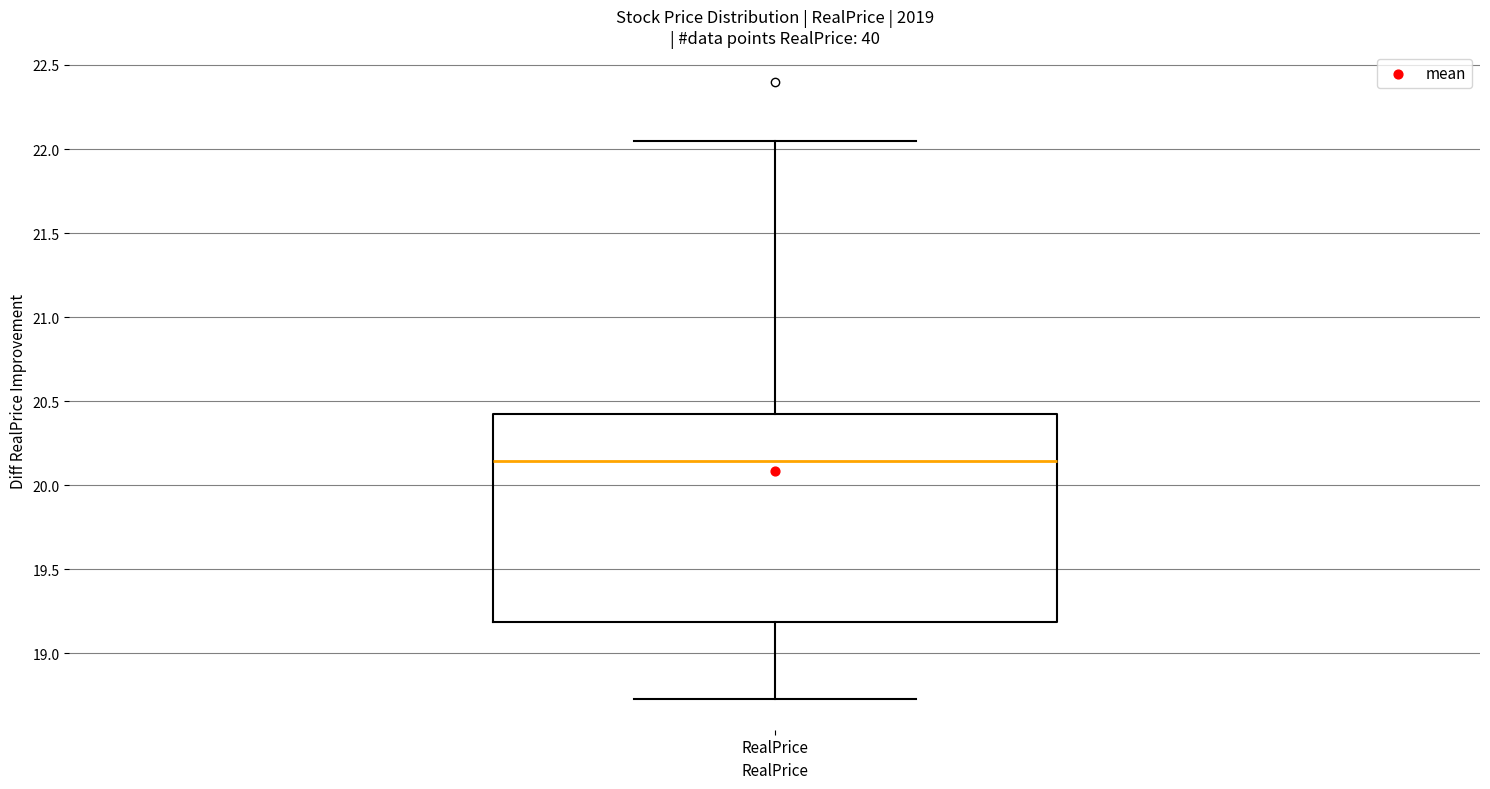

Read this box plot against the y-axis: the position of the median line, the range covered by the box, and the ends of both whiskers. The values are not printed on the chart, so give them approximately, as read against the axis.

median 20.15, box 19.20 to 20.45, whiskers 18.75 to 22.05